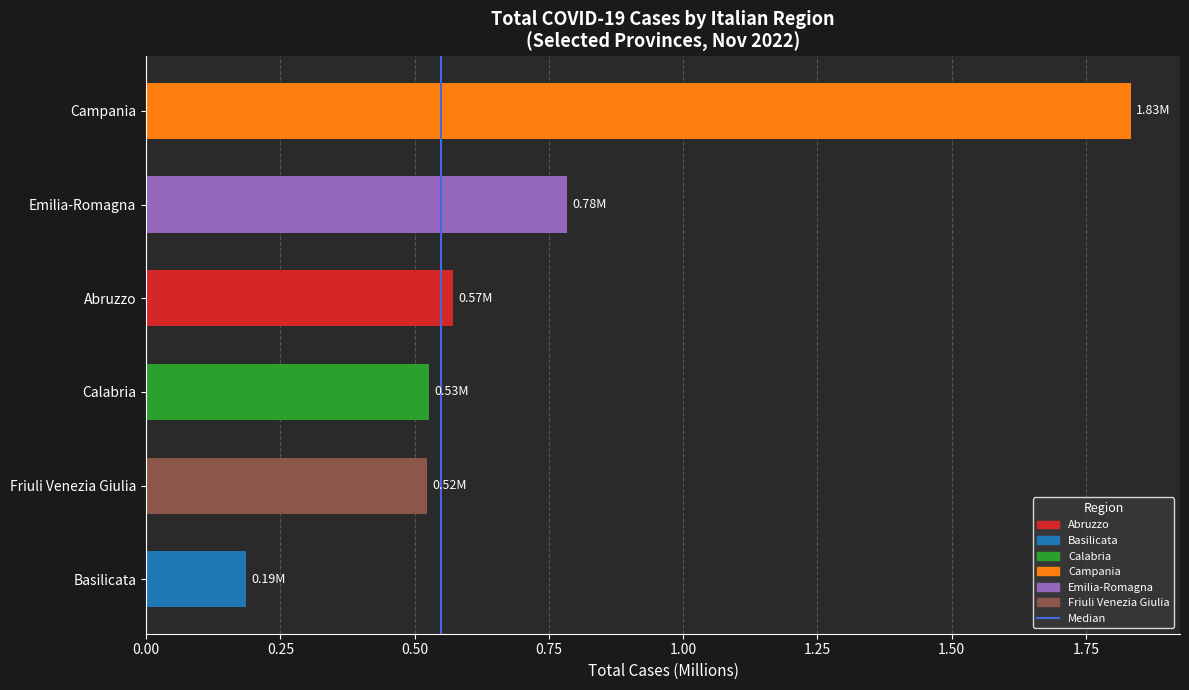

What is the change in value from Basilicata to Calabria?

+0.3